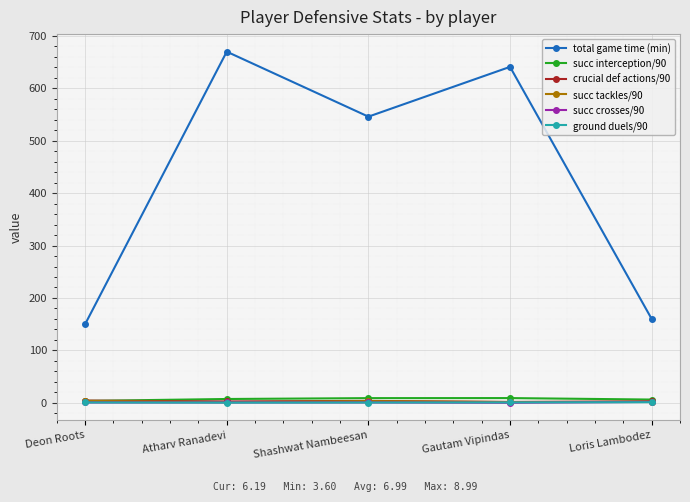

True or false: total game time (min) and succ tackles/90 cross at least once.

False